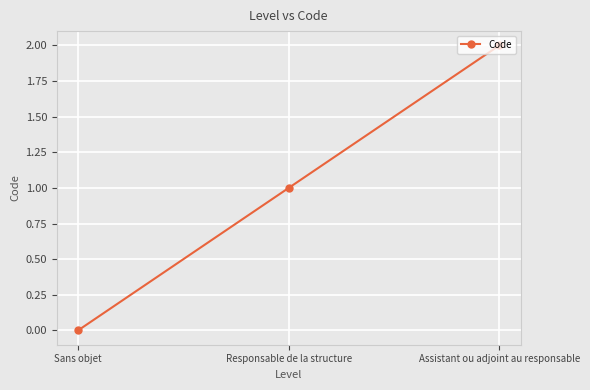

What is the label of the 1st point from the left?

Sans objet